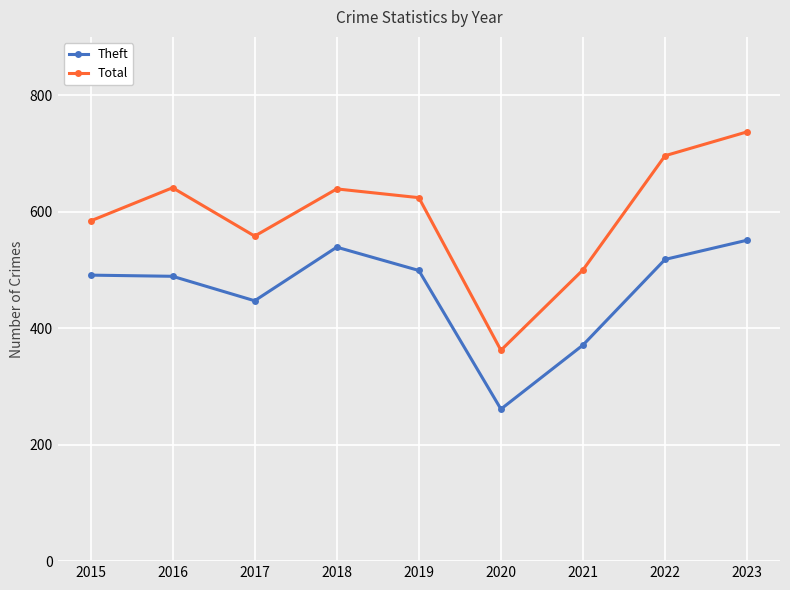

True or false: Theft and Total intersect in this chart.

False